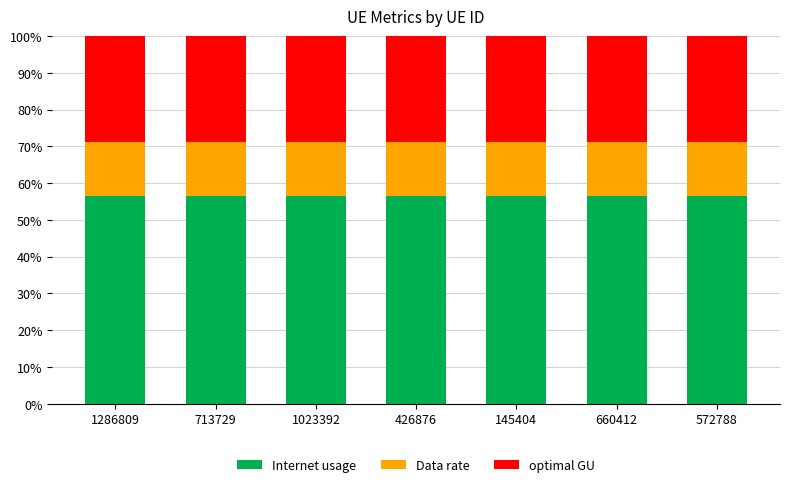

What is the total value across all series at 713729?

100.0